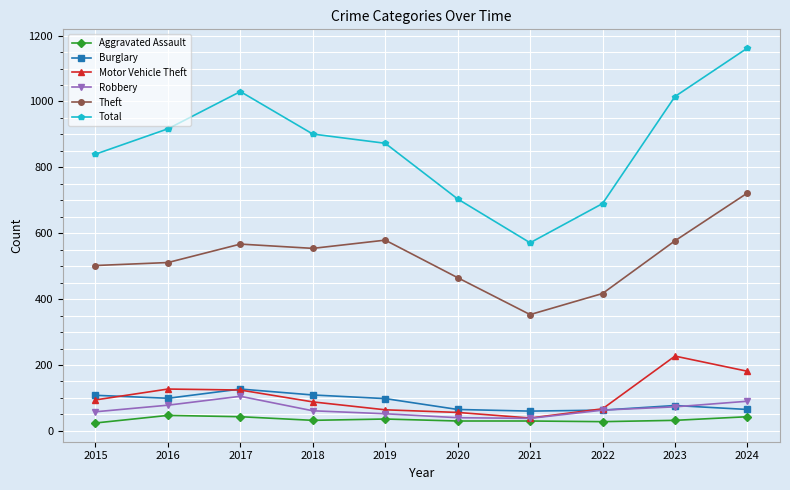

What is the difference between the highest and lowest values at 2022?

662